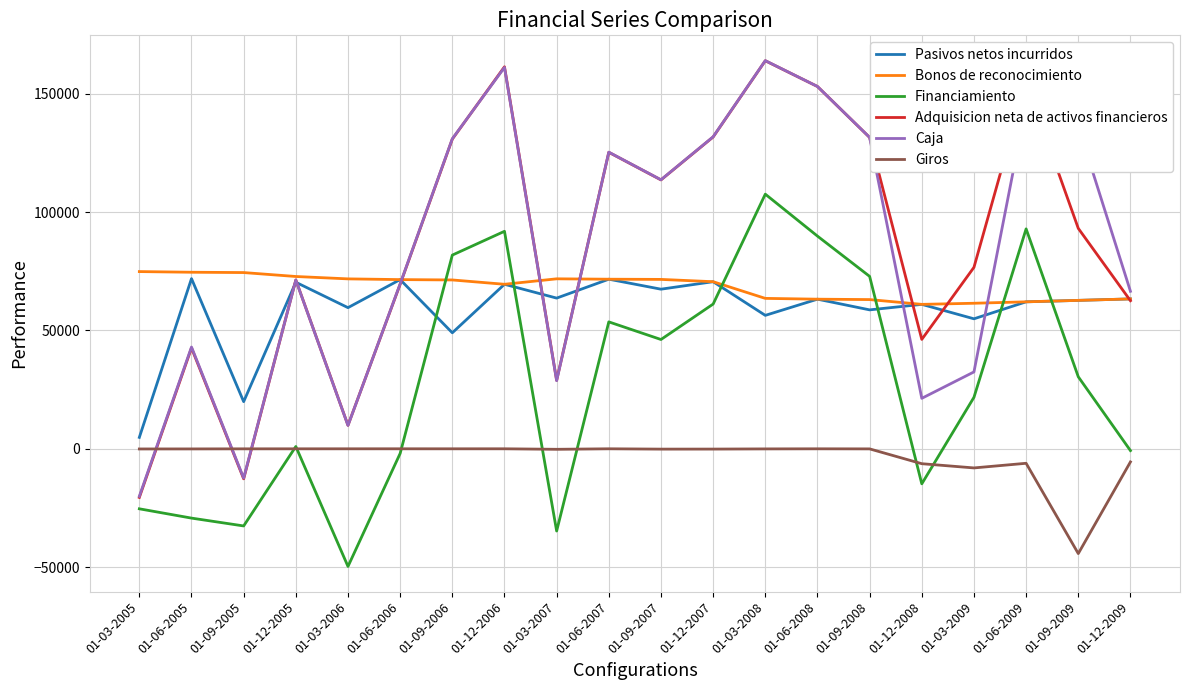

Is the value of Pasivos netos incurridos at 01-12-2009 greater than the value of Giros at 01-03-2007?

Yes